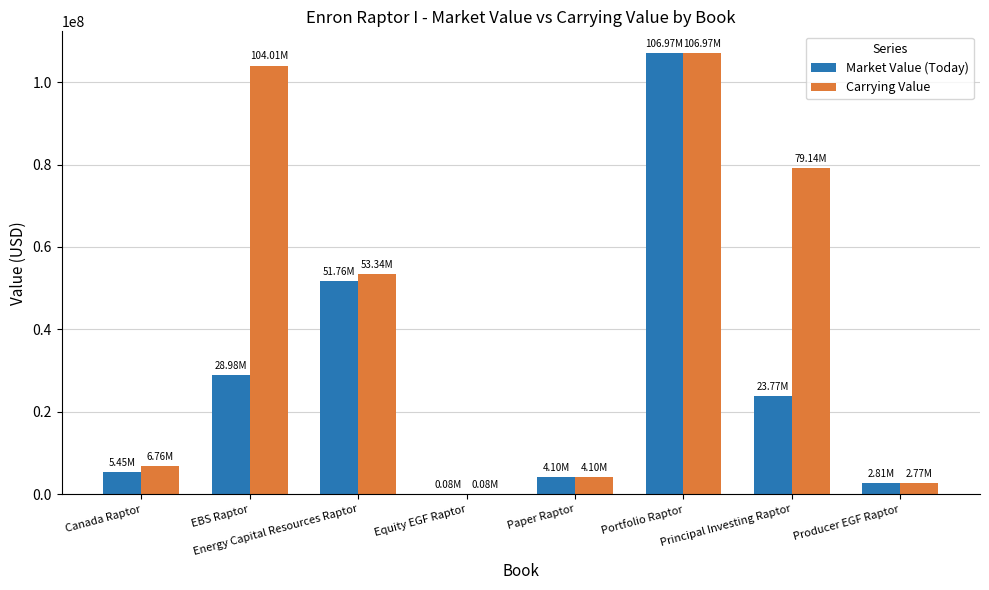

Where is Market Value (Today) nearest to the value 53525526?

Energy Capital Resources Raptor